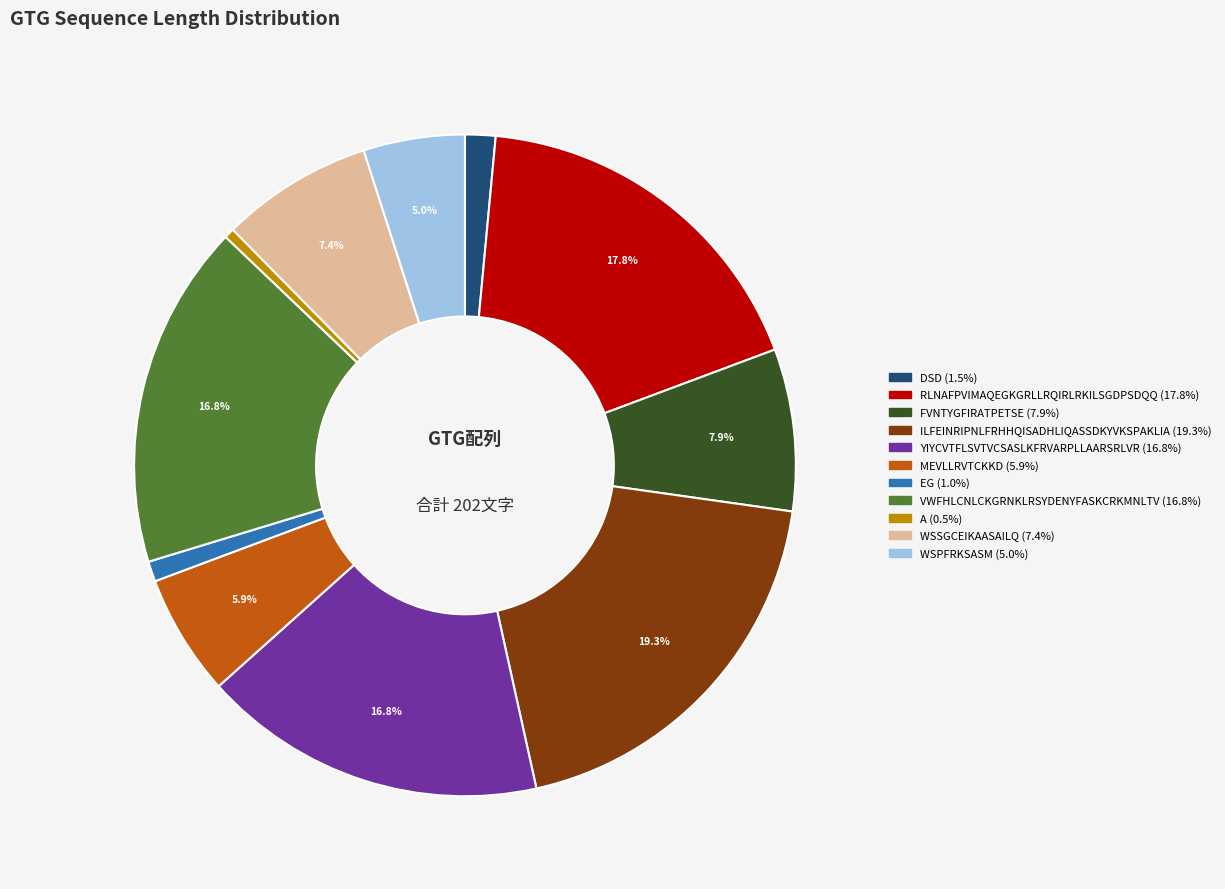

To the nearest percent, what portion does WSSGCEIKAASAILQ represent?

7%